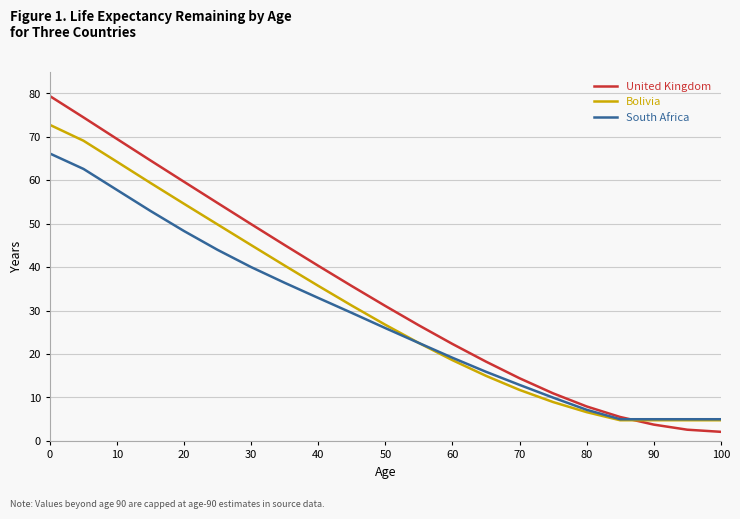

Rank the series by their maximum value, from highest to lowest.

United Kingdom, Bolivia, South Africa